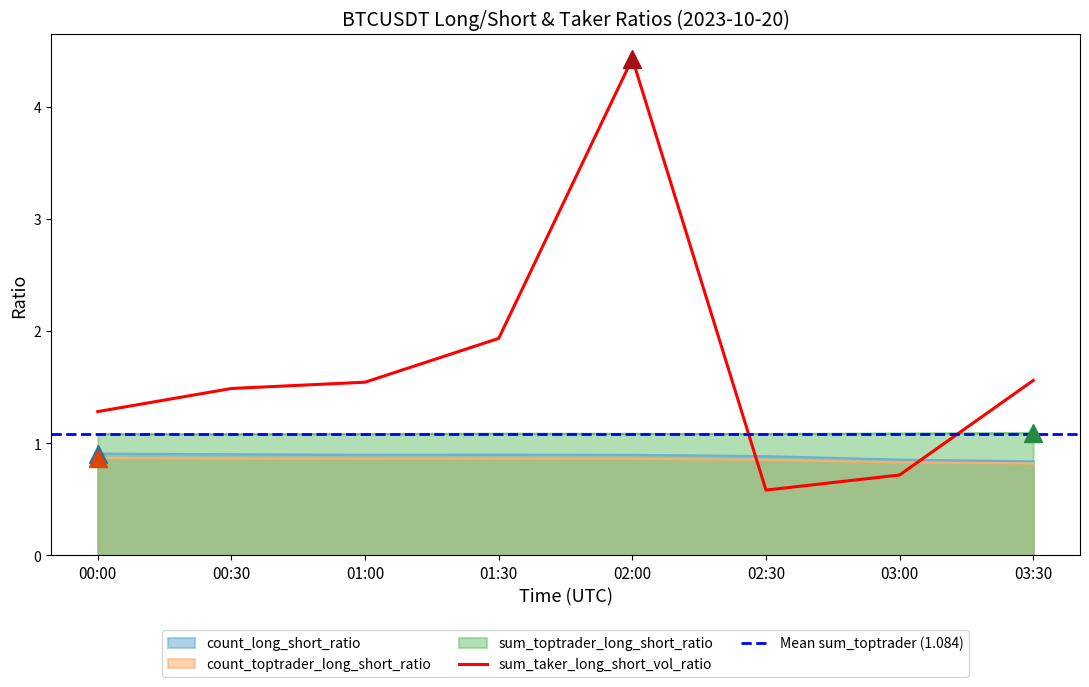

What is the total value across all series at 03:00?

3.5